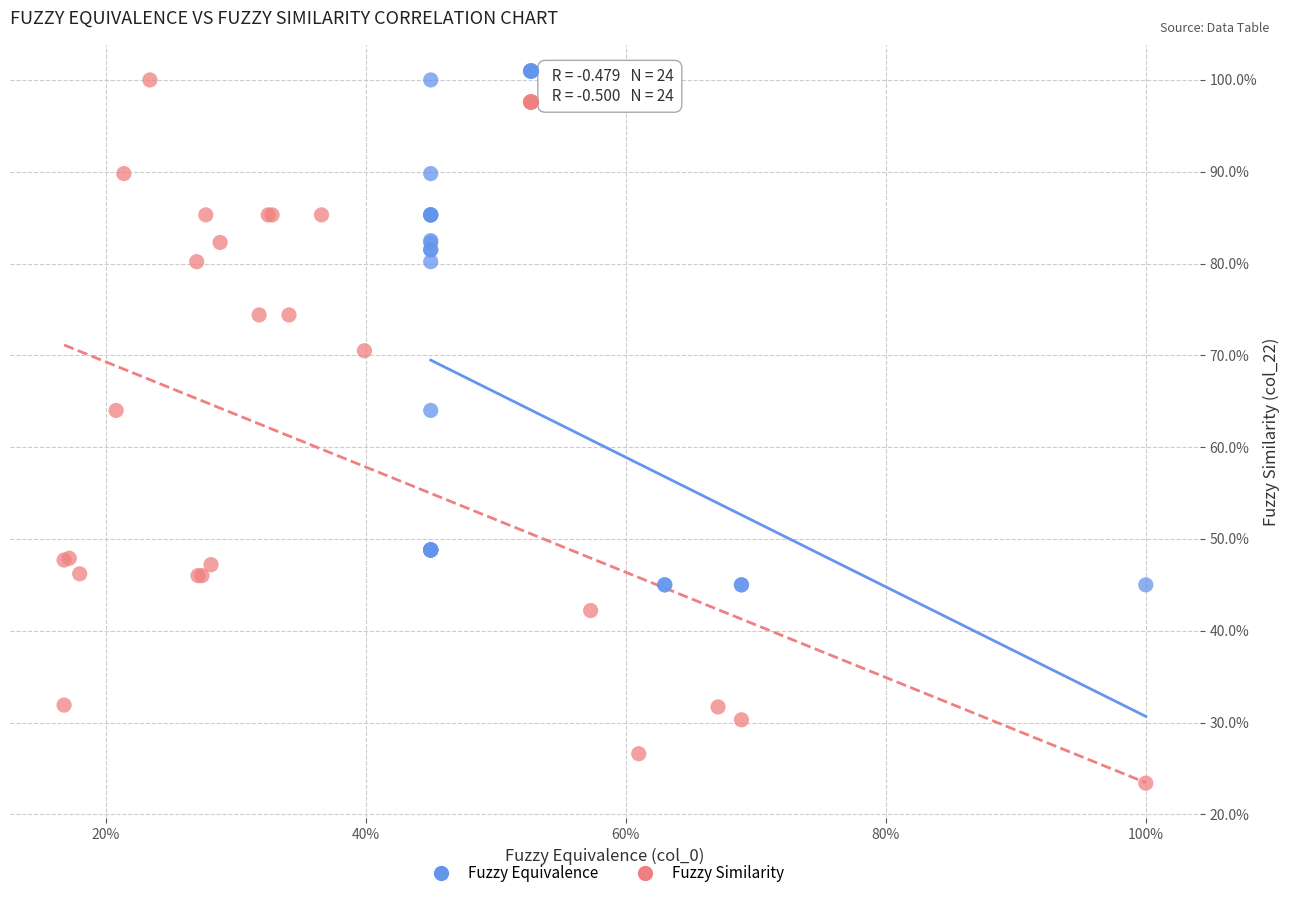

What are all the series names shown in the legend?

Fuzzy Equivalence, Fuzzy Similarity